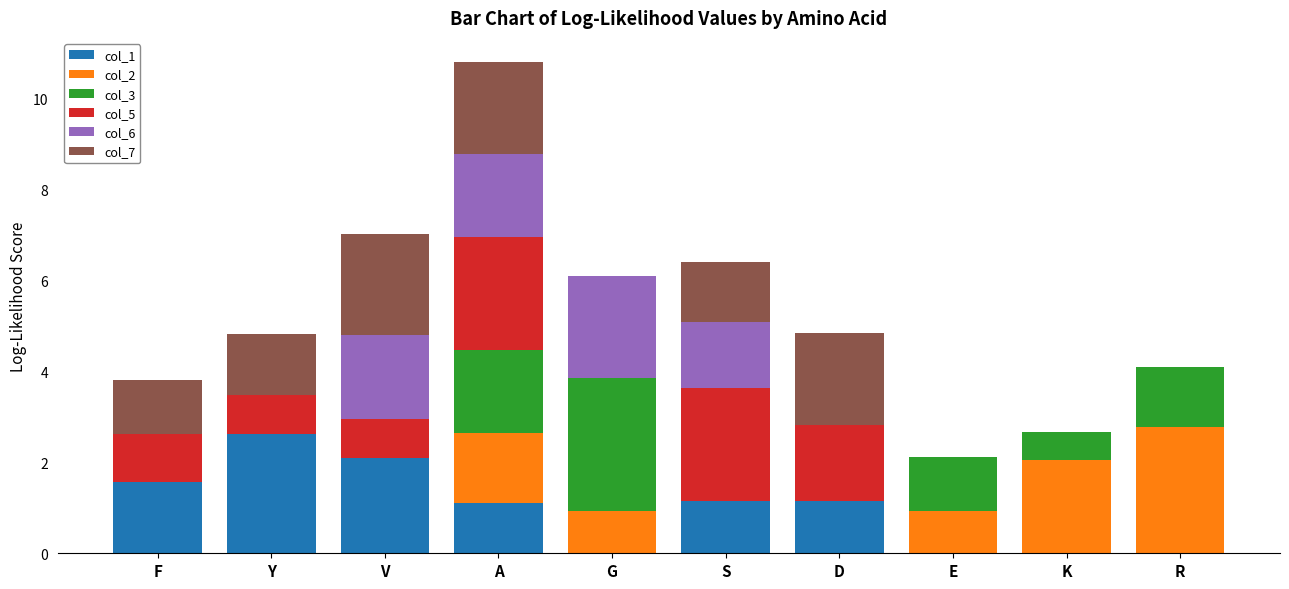

How many series are shown in this chart?

6